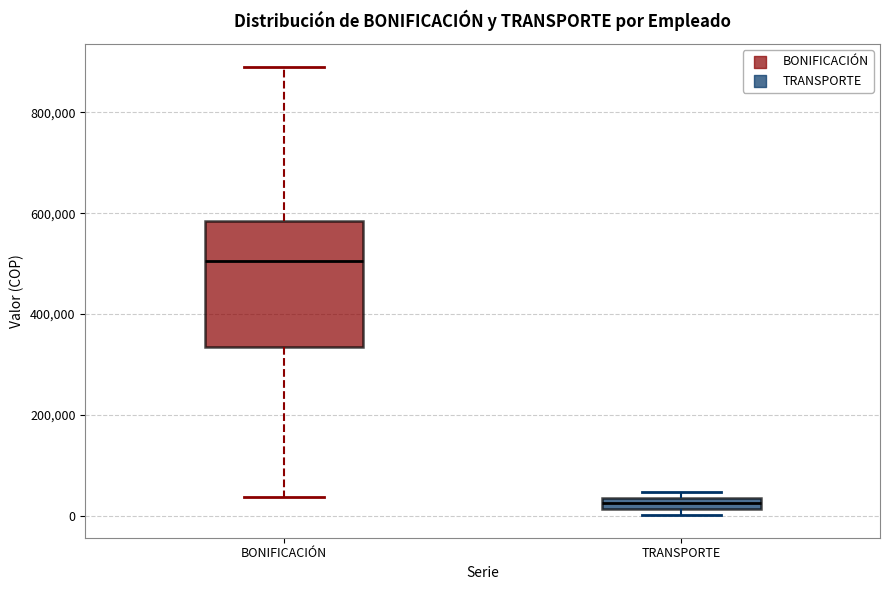

Which box's median line is the highest?

BONIFICACIÓN